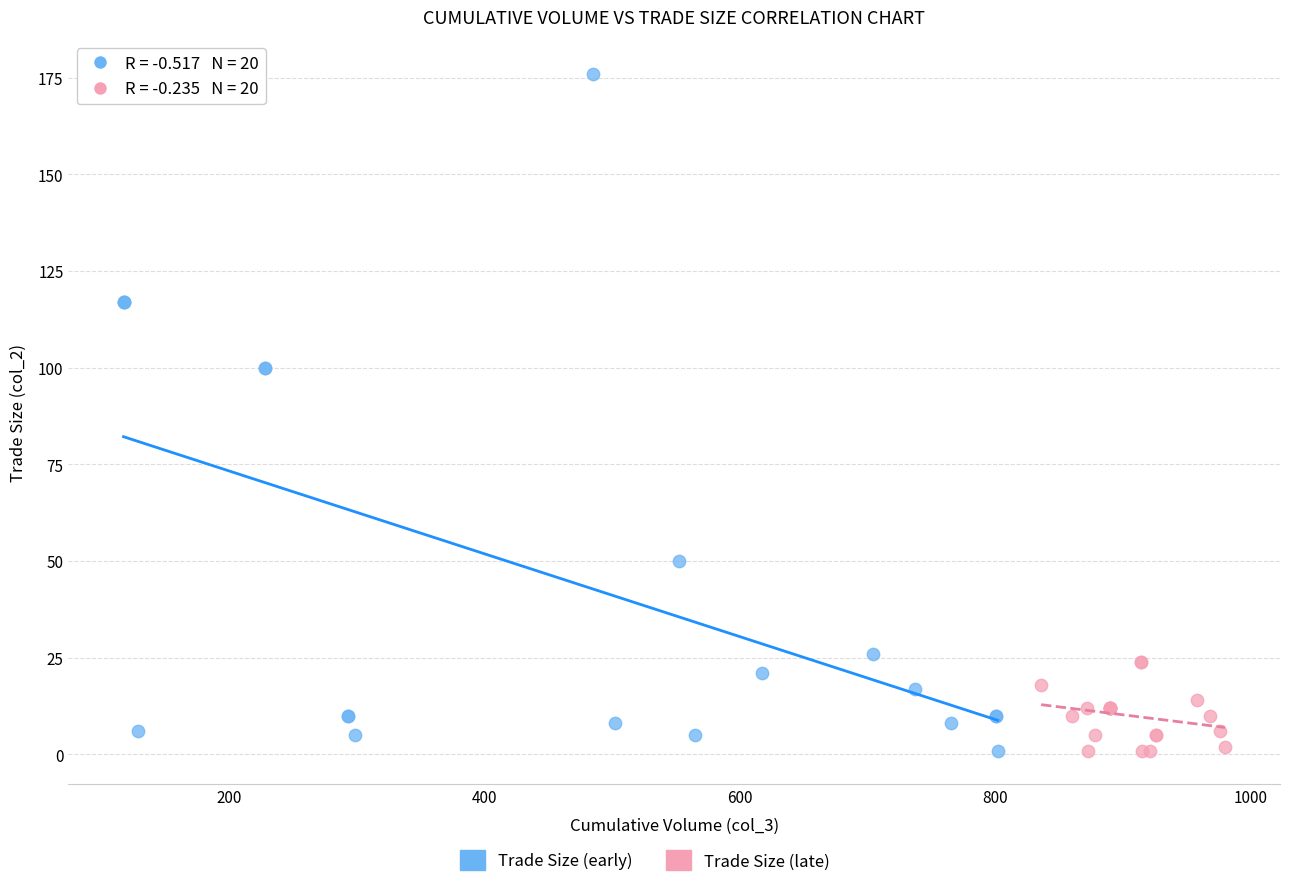

Which series has the largest Y range (max minus min)?

Trade Size (early)